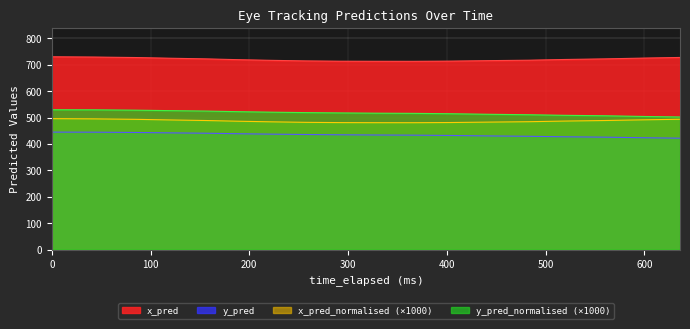

True or false: x_pred_normalised (×1000) and x_pred intersect in this chart.

False